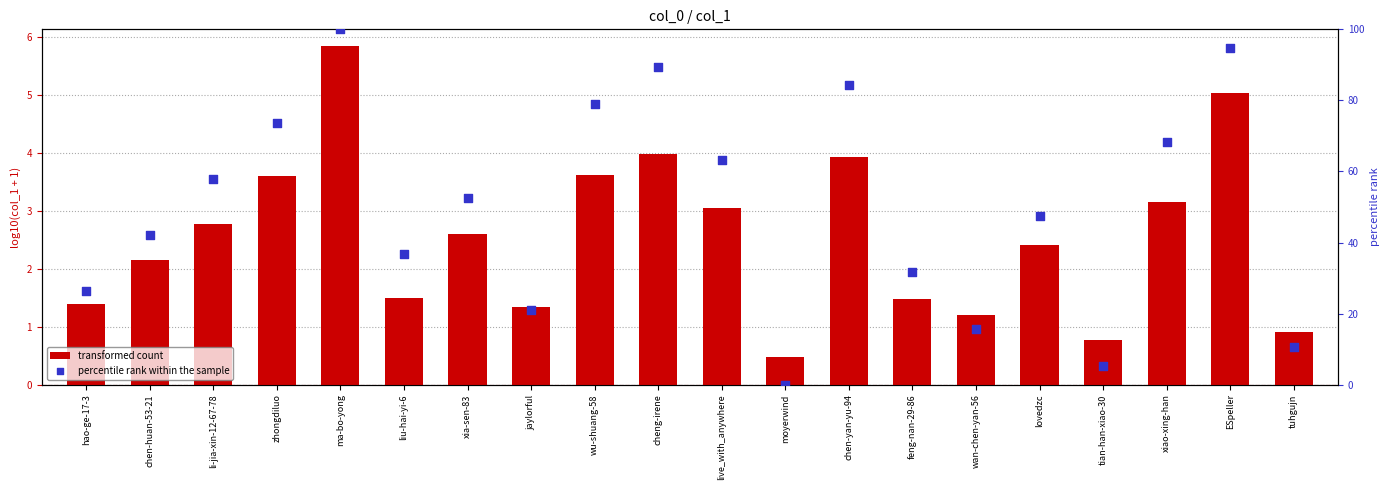

What is the total value across all series at xiao-xing-han?

71.6